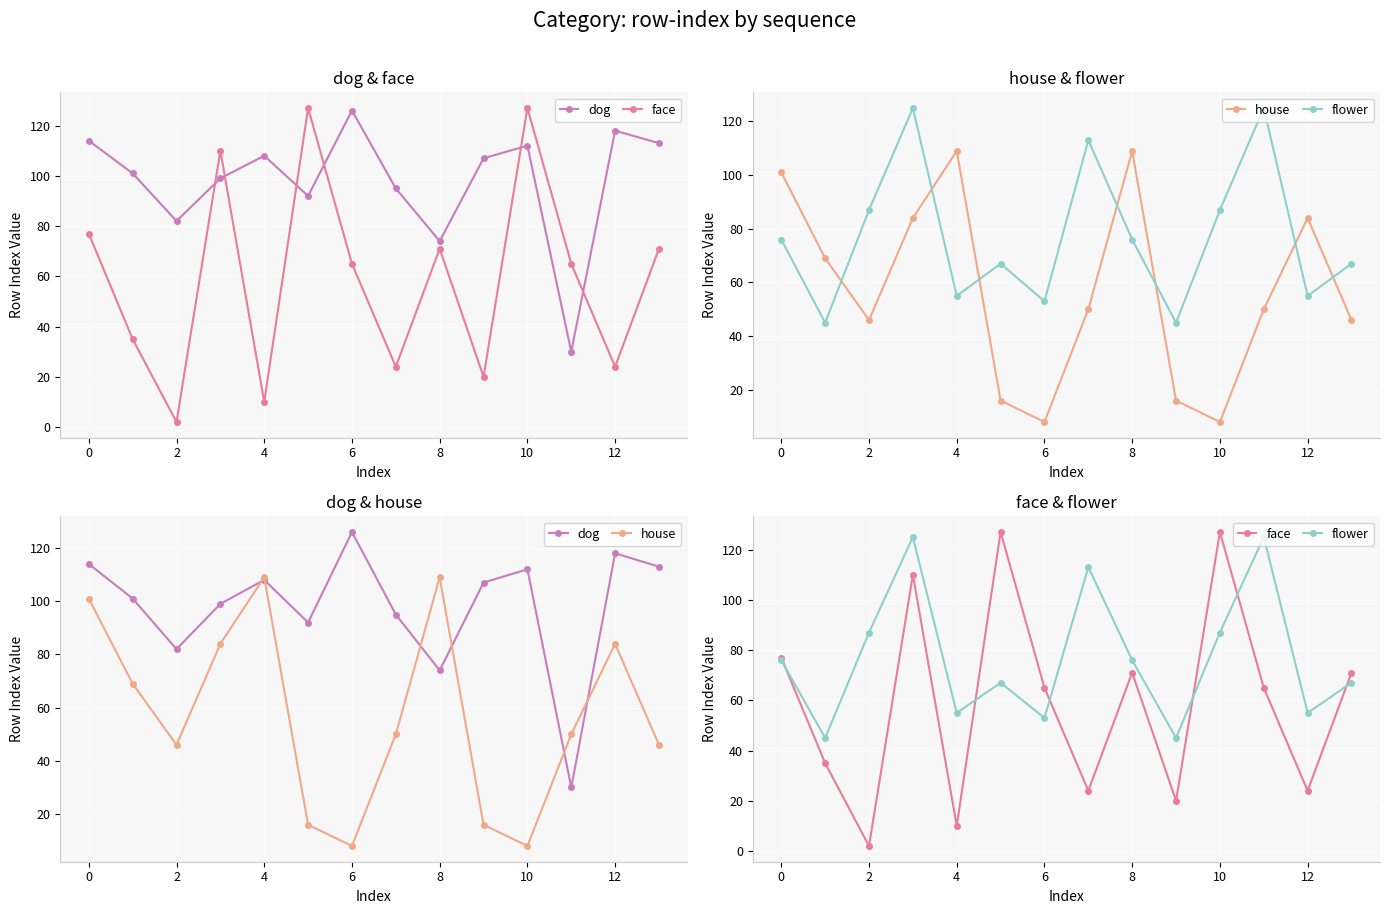

List the series in order of their peak value, lowest first.

house, flower, dog, face